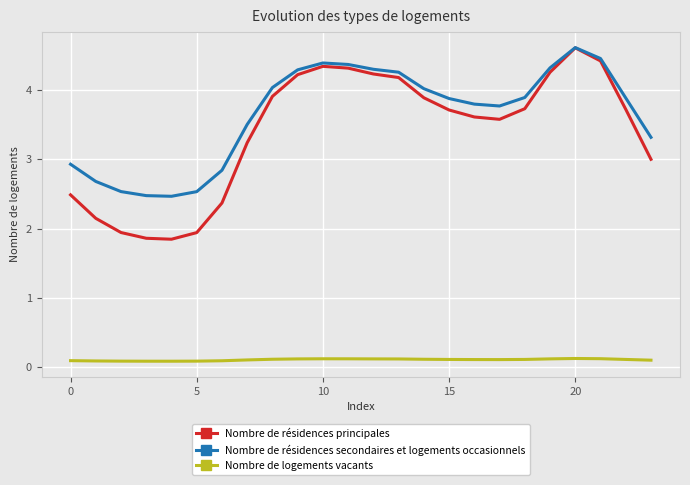

Which series has the largest total across all categories?

Nombre de résidences secondaires et logements occasionnels